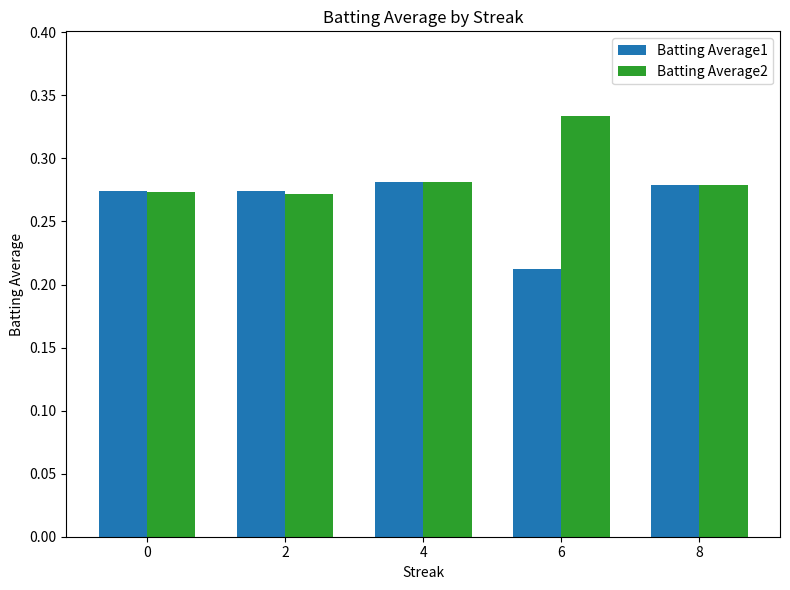

Which label corresponds to the largest value in the chart?

6